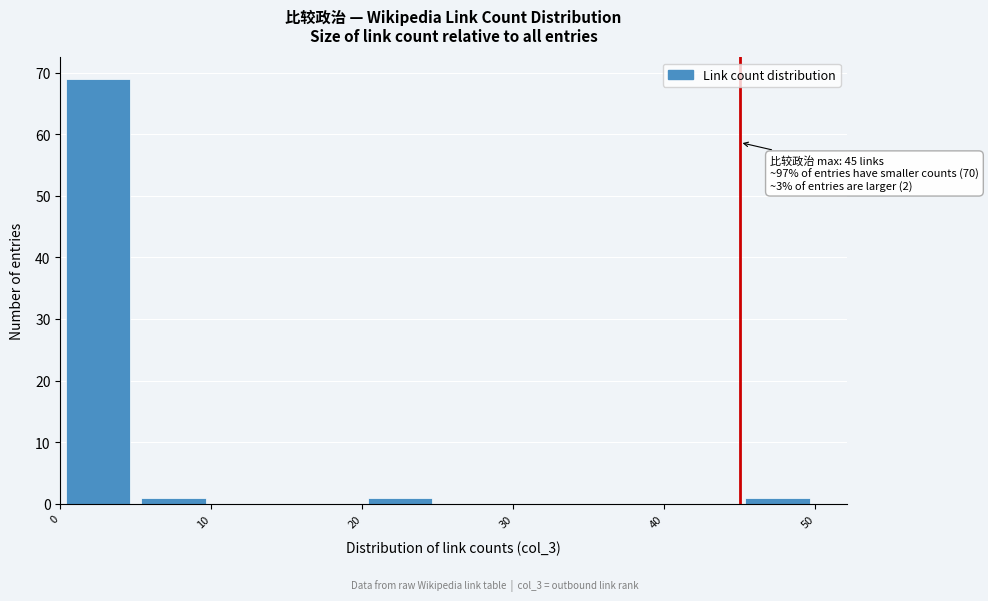

Over which range of the x-axis is the bar tallest?

0 to 5